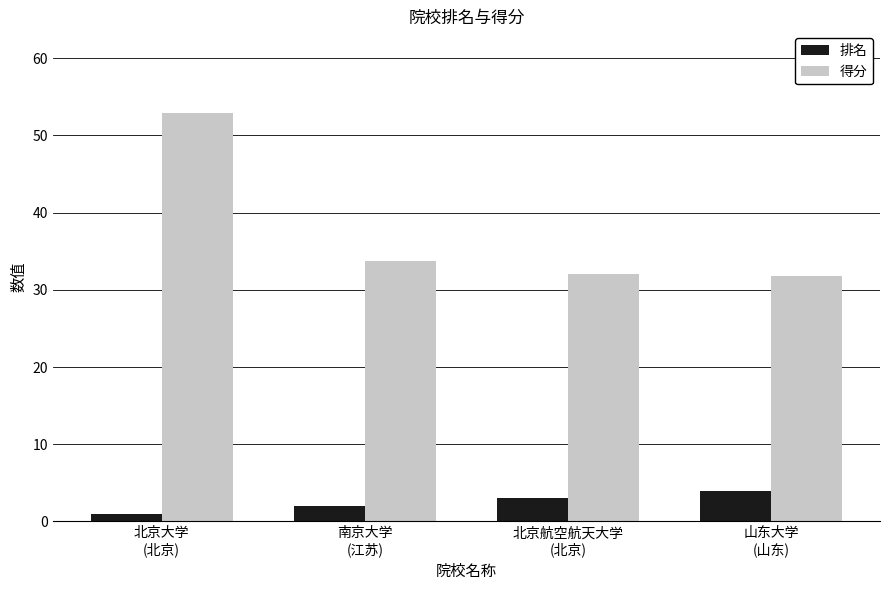

What are all the series names shown in the legend?

排名, 得分